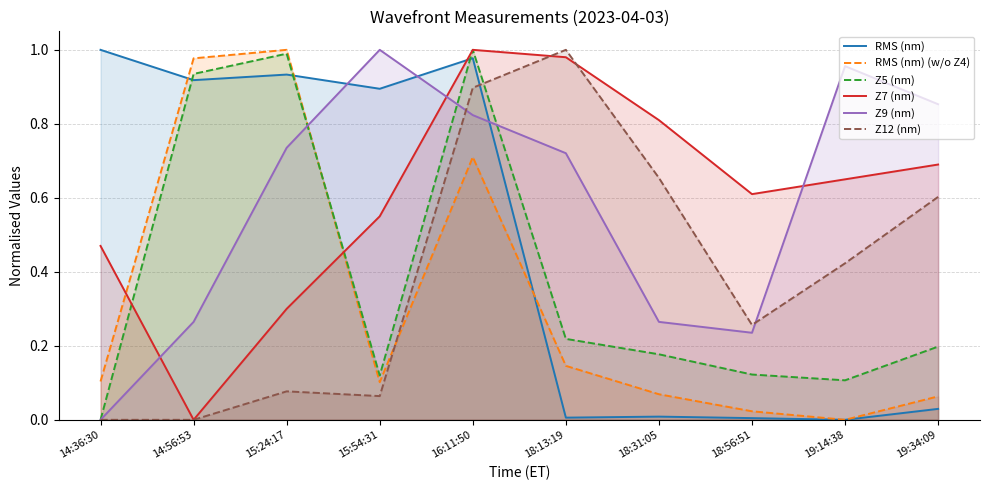

True or false: Z12 (nm) has more than 1 interior local peaks.

True